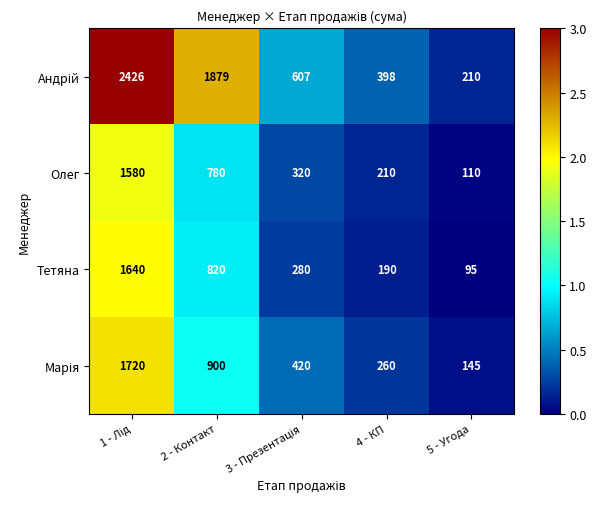

What is the sum of all Олег values?

3000